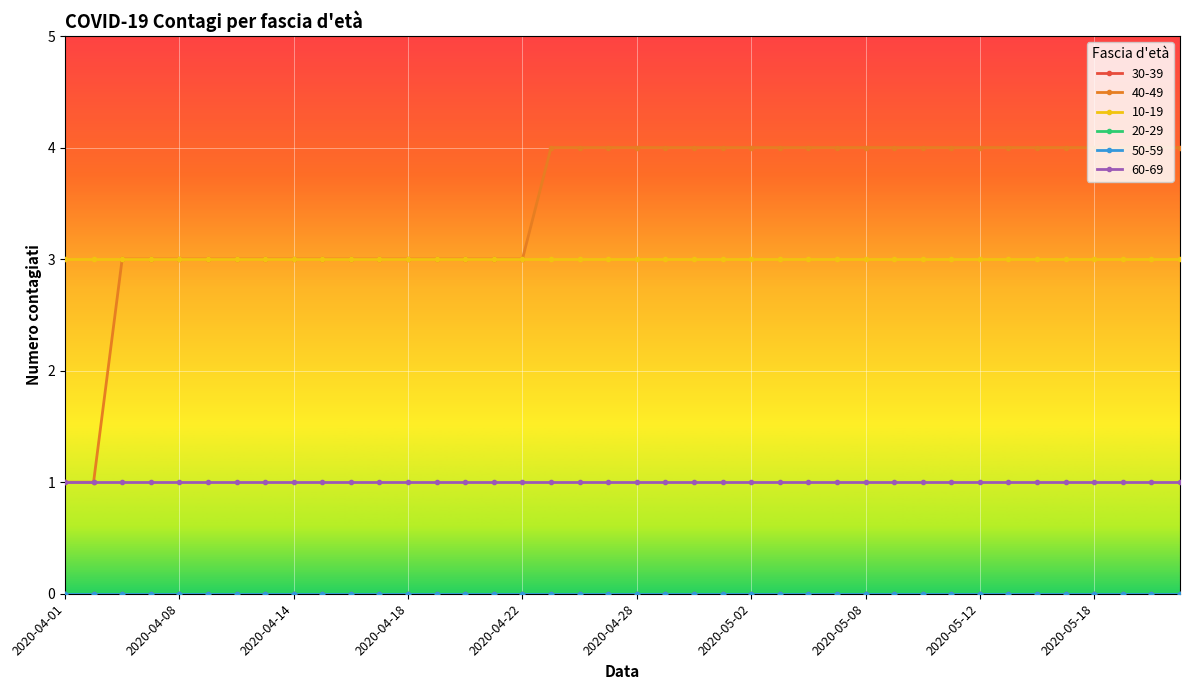

Does the chart have visible grid lines?

Yes